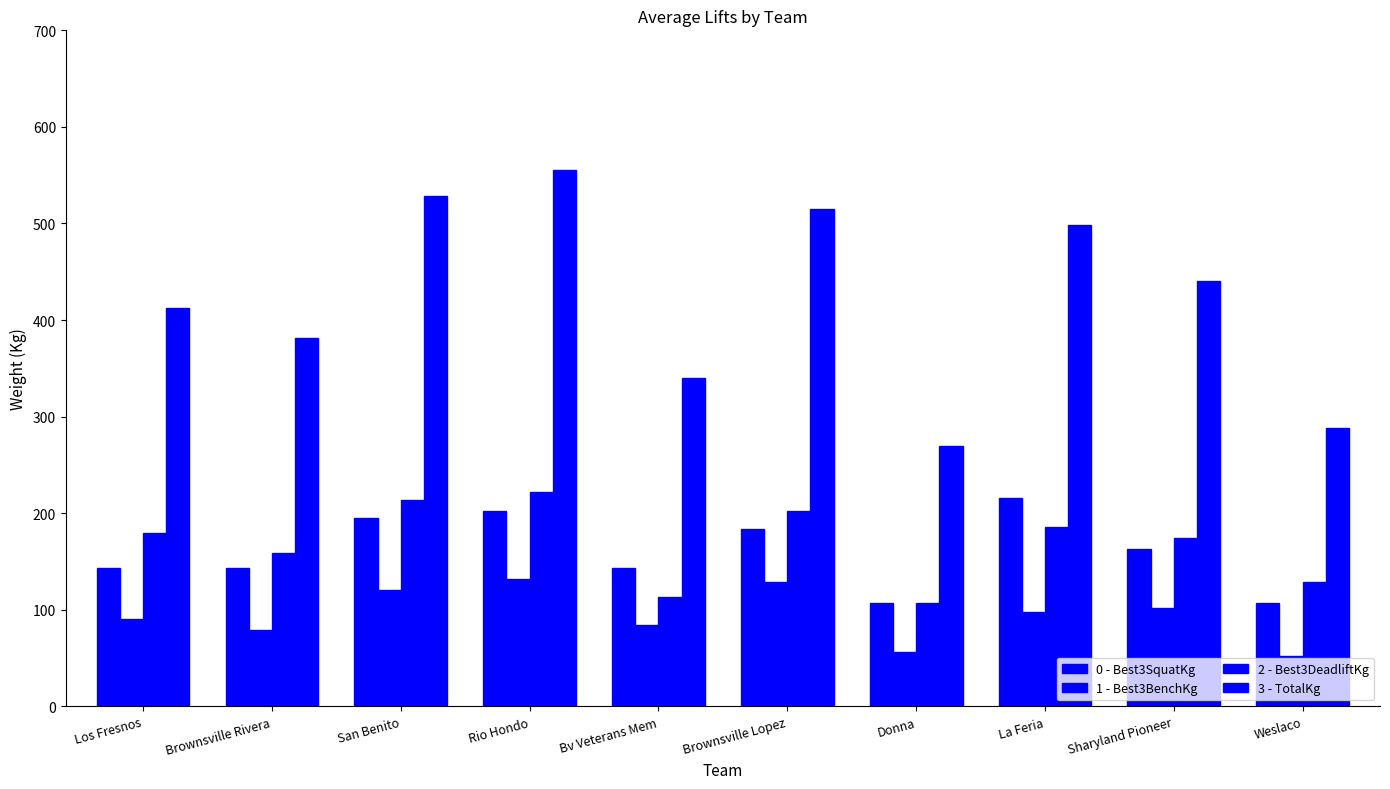

How many categories are shown in the chart?

10